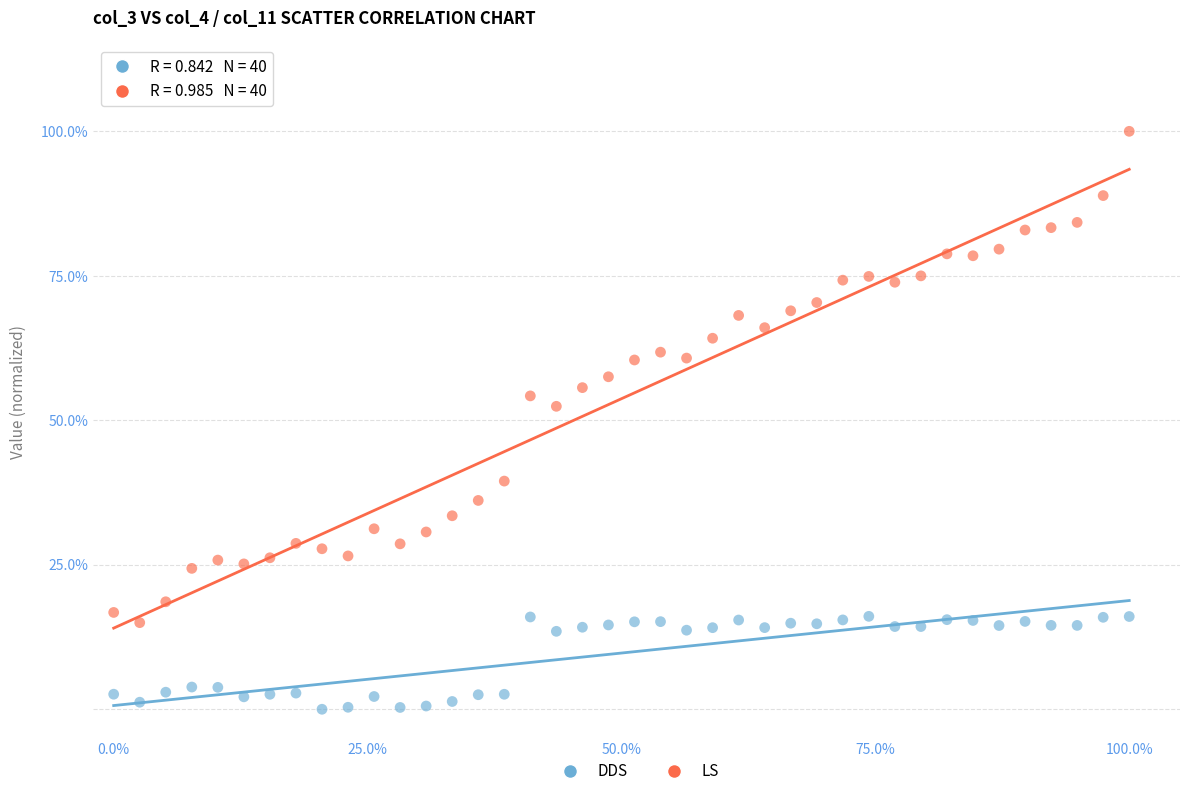

Which series reaches the minimum Y coordinate?

DDS